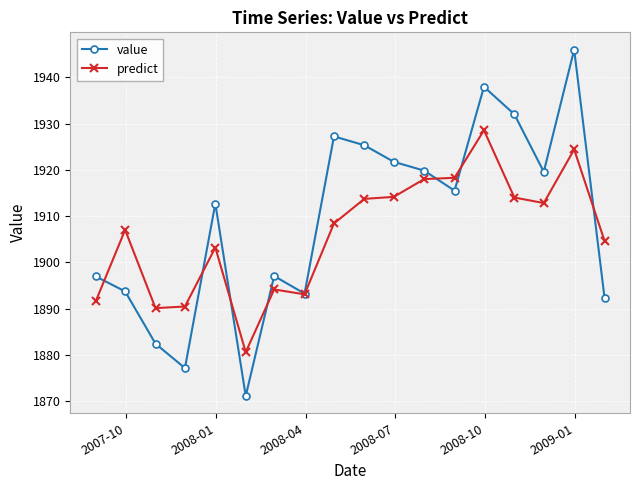

What is the value of the predict point at the 14th from the left?

1928.6